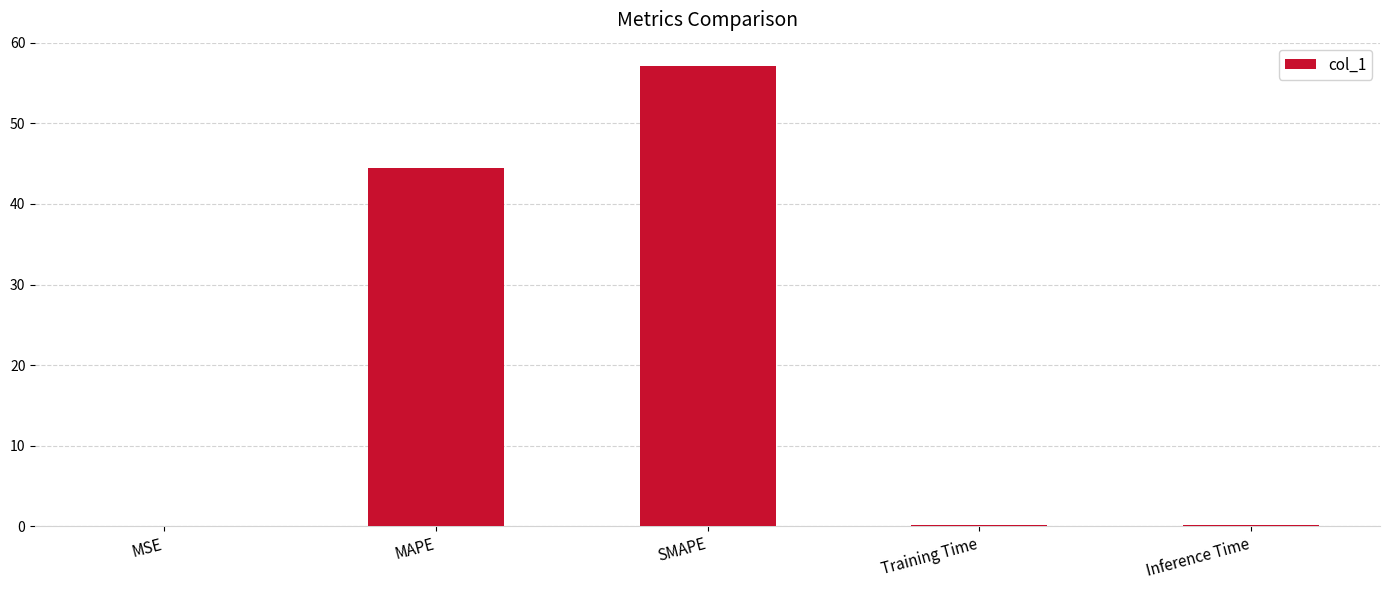

Between Training Time and SMAPE, which is larger?

SMAPE